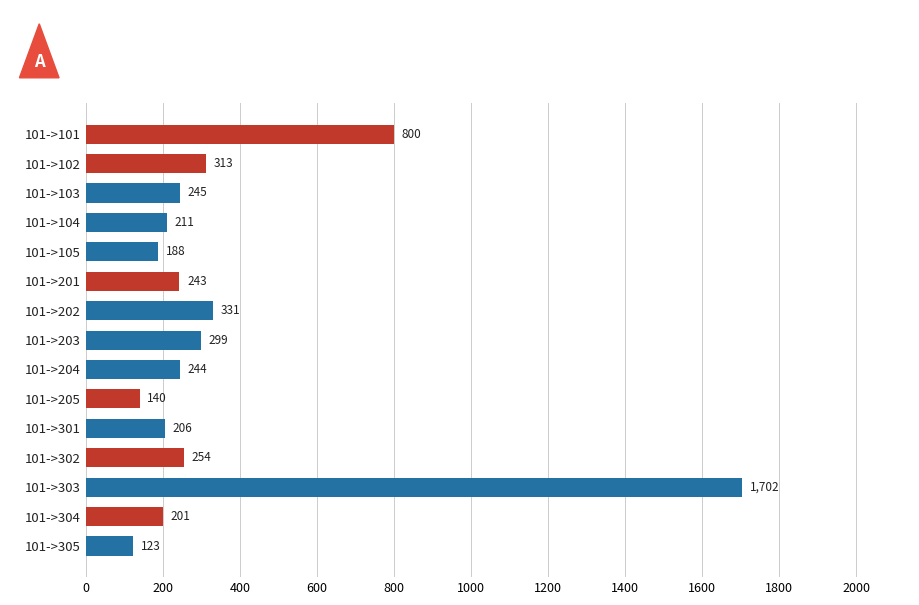

The value at 101->305 is 122.7. True or false?

True